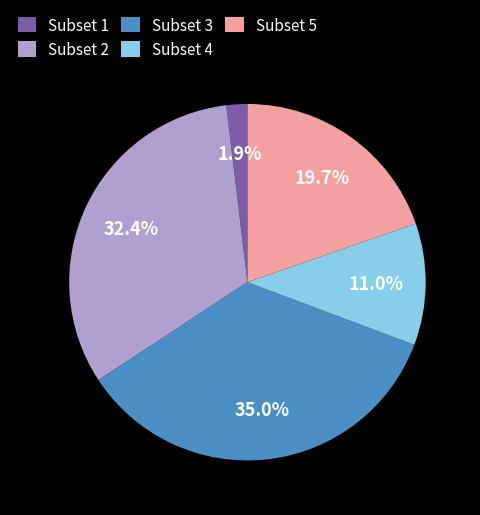

To the nearest percent, what is the difference between the largest and smallest slice percentages?

33%